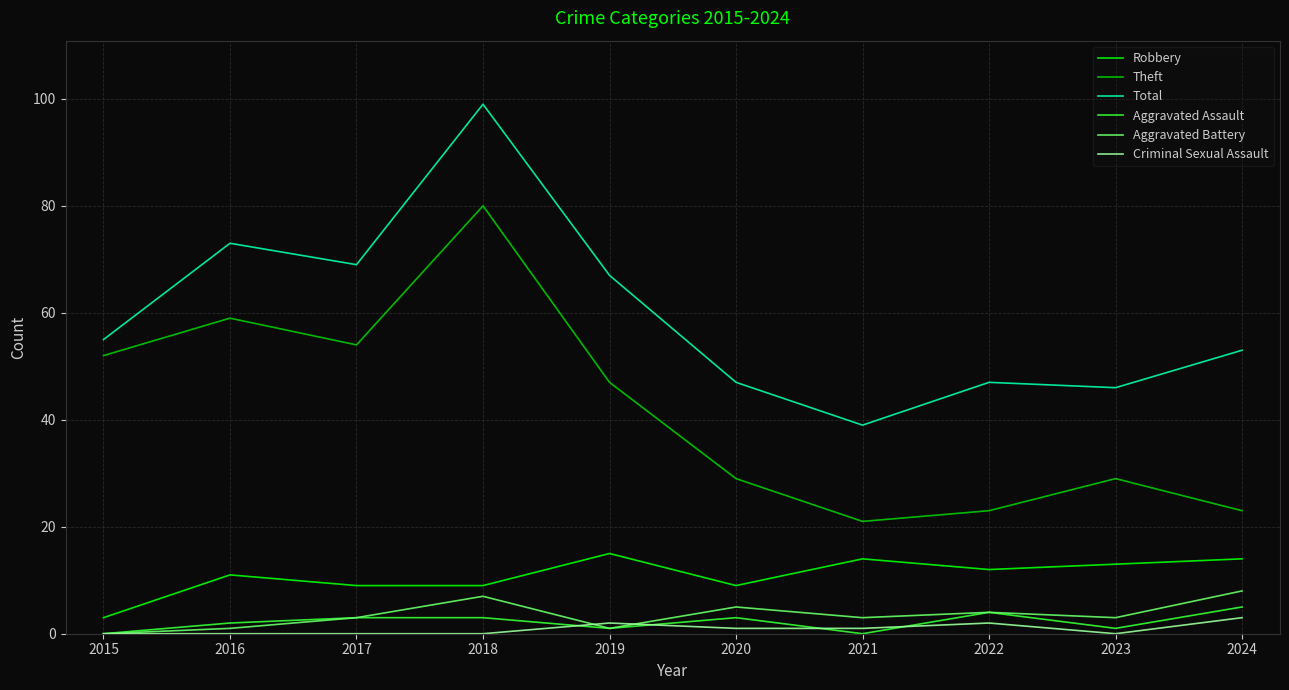

Reading left to right, what are all the values shown in this chart?

Robbery: 2015=3	2016=11	2017=9	2018=9	2019=15	2020=9	2021=14	2022=12	2023=13	2024=14
Theft: 2015=52	2016=59	2017=54	2018=80	2019=47	2020=29	2021=21	2022=23	2023=29	2024=23
Total: 2015=55	2016=73	2017=69	2018=99	2019=67	2020=47	2021=39	2022=47	2023=46	2024=53
Aggravated Assault: 2015=0	2016=2	2017=3	2018=3	2019=1	2020=3	2021=0	2022=4	2023=1	2024=5
Aggravated Battery: 2015=0	2016=1	2017=3	2018=7	2019=1	2020=5	2021=3	2022=4	2023=3	2024=8
Criminal Sexual Assault: 2015=0	2016=0	2017=0	2018=0	2019=2	2020=1	2021=1	2022=2	2023=0	2024=3